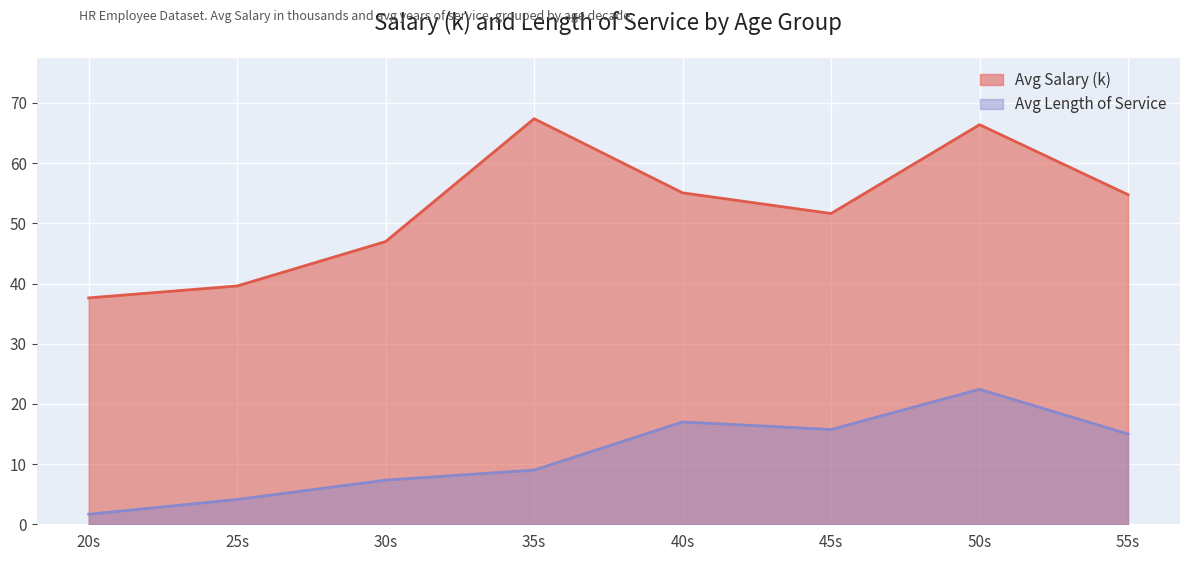

The Avg Salary (k) series shows 28.0 at 50s. True or false?

False